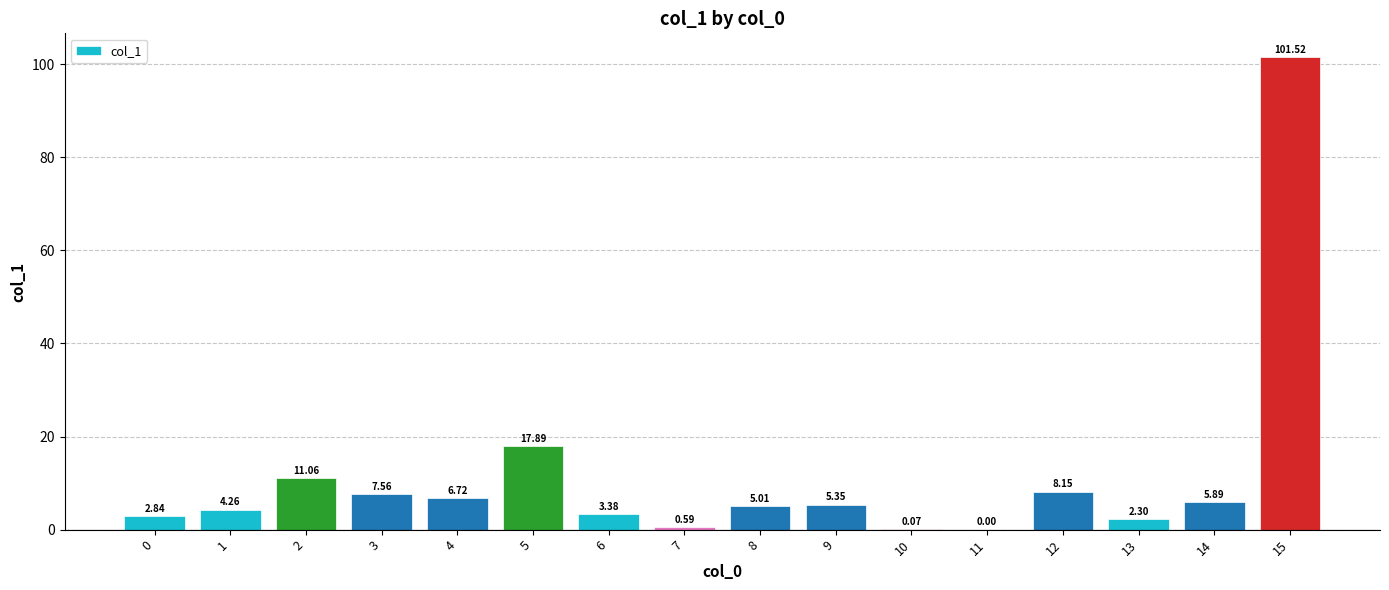

True or false: the data shows 143.9 at 15.

False